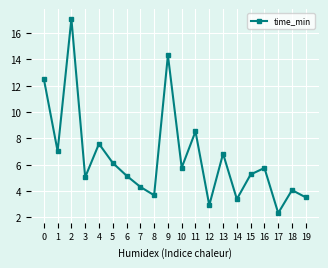

What is the average value?

6.6